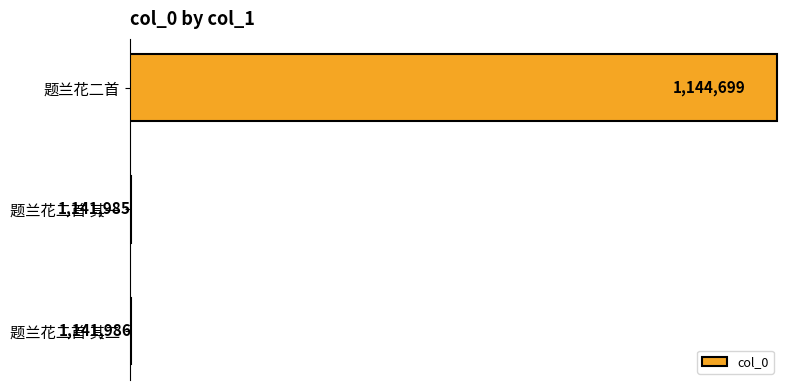

What is the difference between the maximum and minimum values?

2714